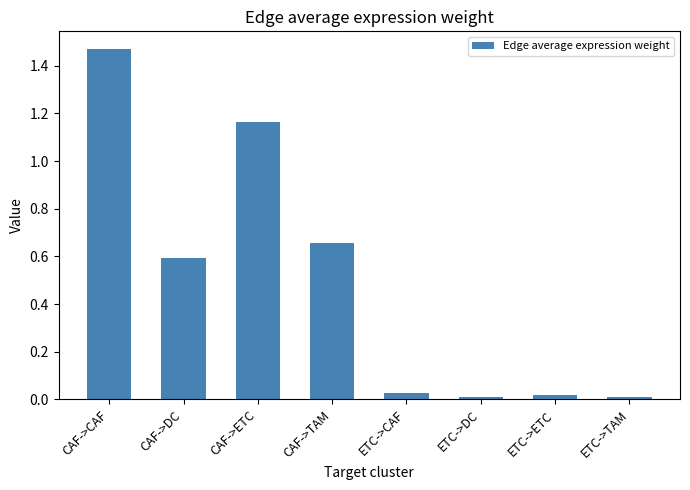

What is the label of the 1st bar from the right?

ETC->TAM